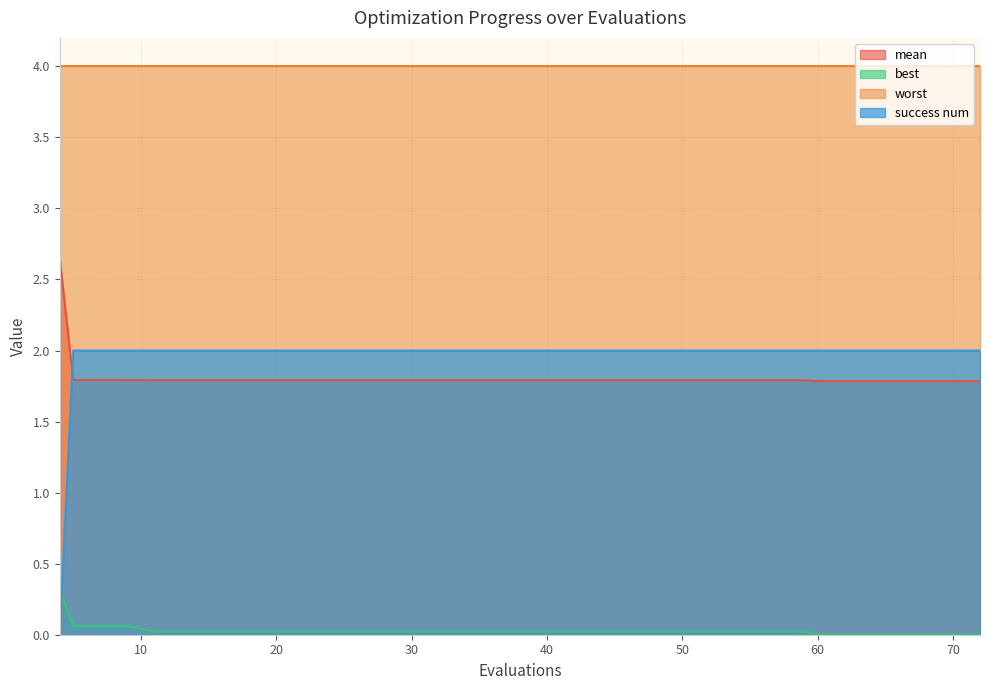

How many lines are shown in the chart?

4